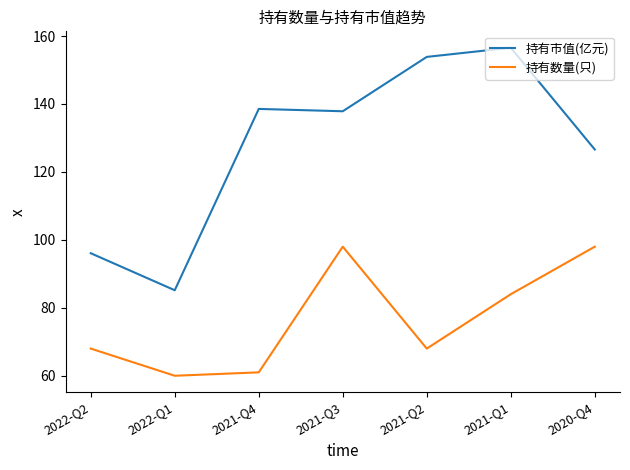

What is the spread (max minus min) of values at 2022-Q1?

25.2